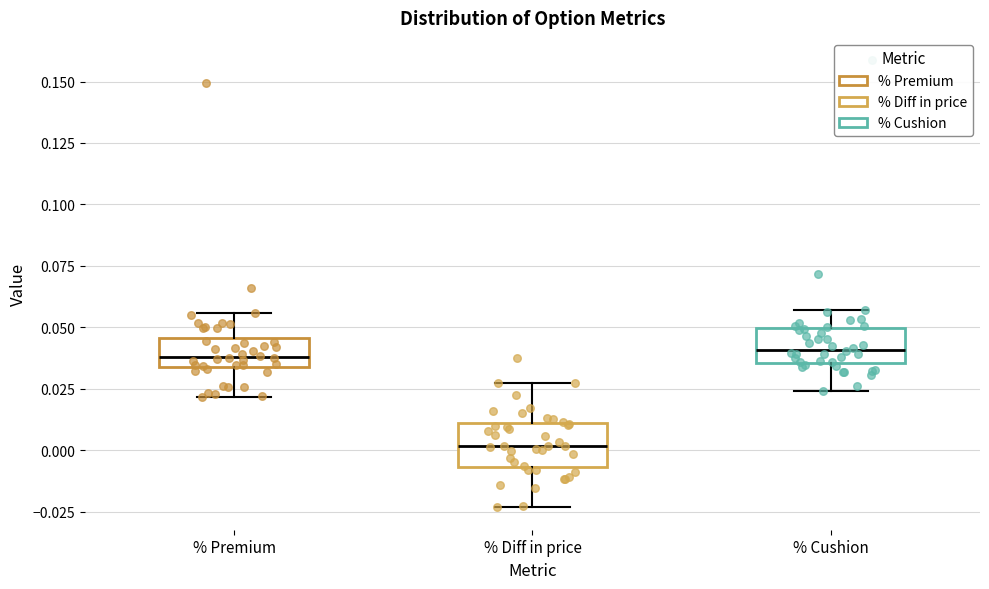

Reading left to right, transcribe this box plot: for each box, give where its median line is, the range the box spans, and where its two whiskers end, as read against the y-axis. The values are not printed on the chart, so give them approximately, as read against the axis.

% Premium: median 0.040, box 0.035 to 0.045, whiskers 0.020 to 0.055
% Diff in price: median 0.000, box -0.005 to 0.010, whiskers -0.025 to 0.025
% Cushion: median 0.040, box 0.035 to 0.050, whiskers 0.025 to 0.055